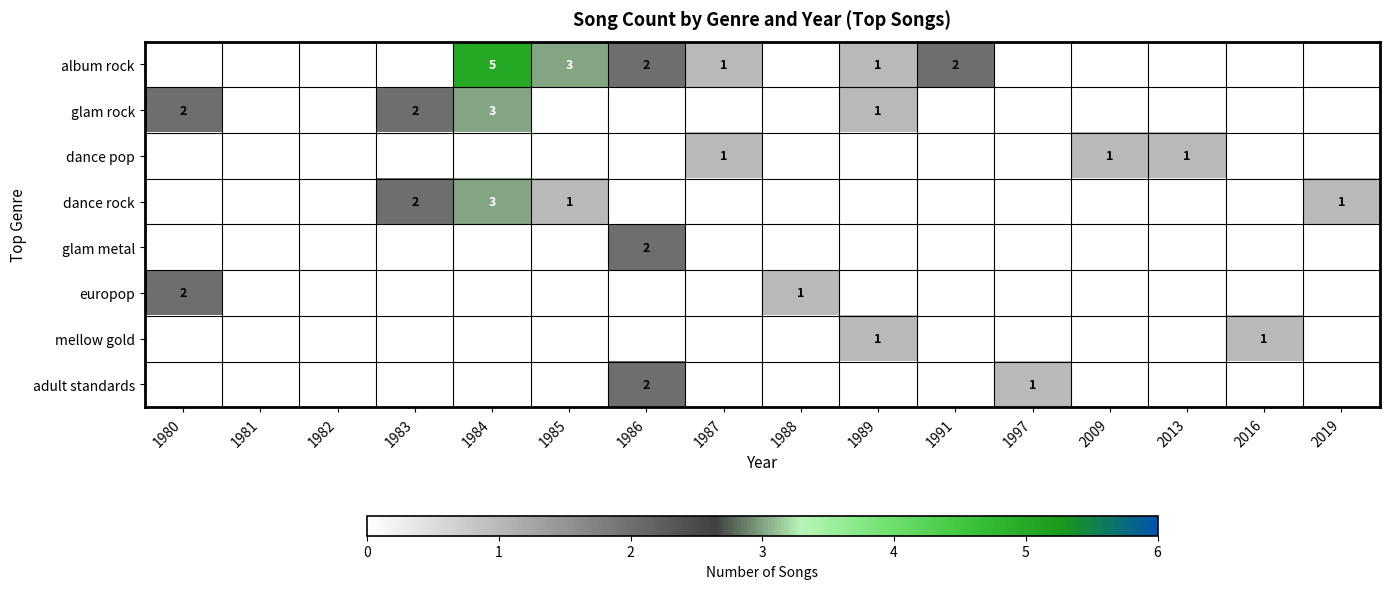

Rank the series at 2009 from lowest to highest value.

album rock, glam rock, dance rock, glam metal, europop, mellow gold, adult standards, dance pop